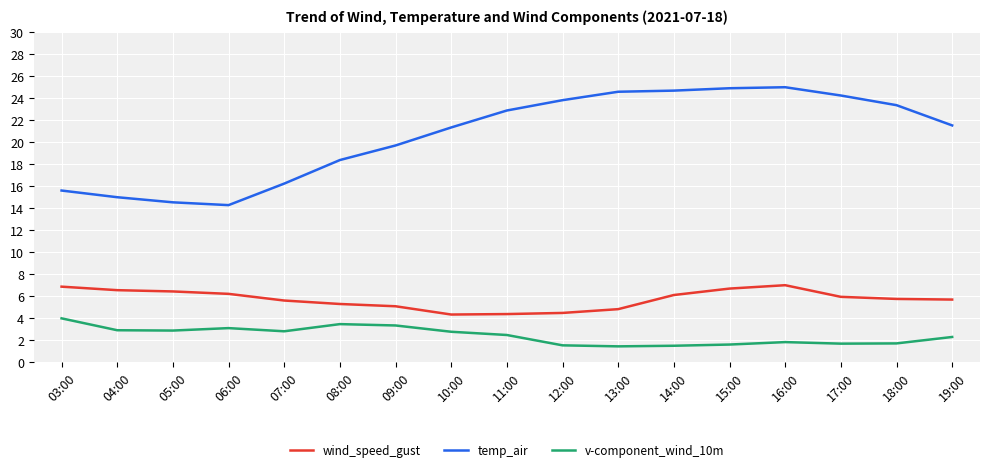

The value of temp_air at 04:00 is 19.6. True or false?

False